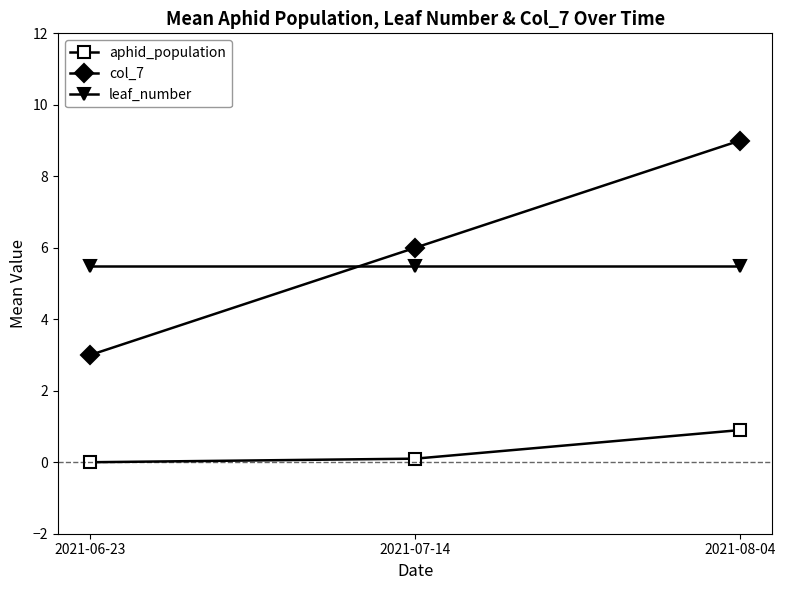

How many positive values does the aphid_population series have?

2